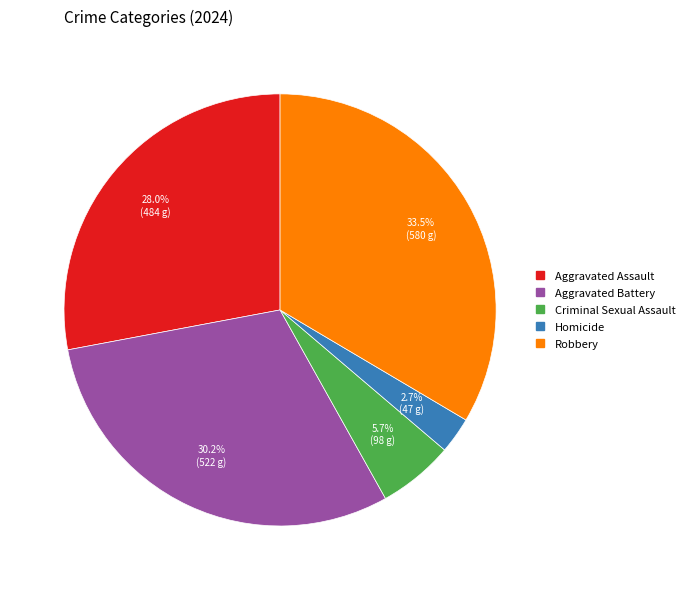

What is the largest slice in the pie chart?

Robbery